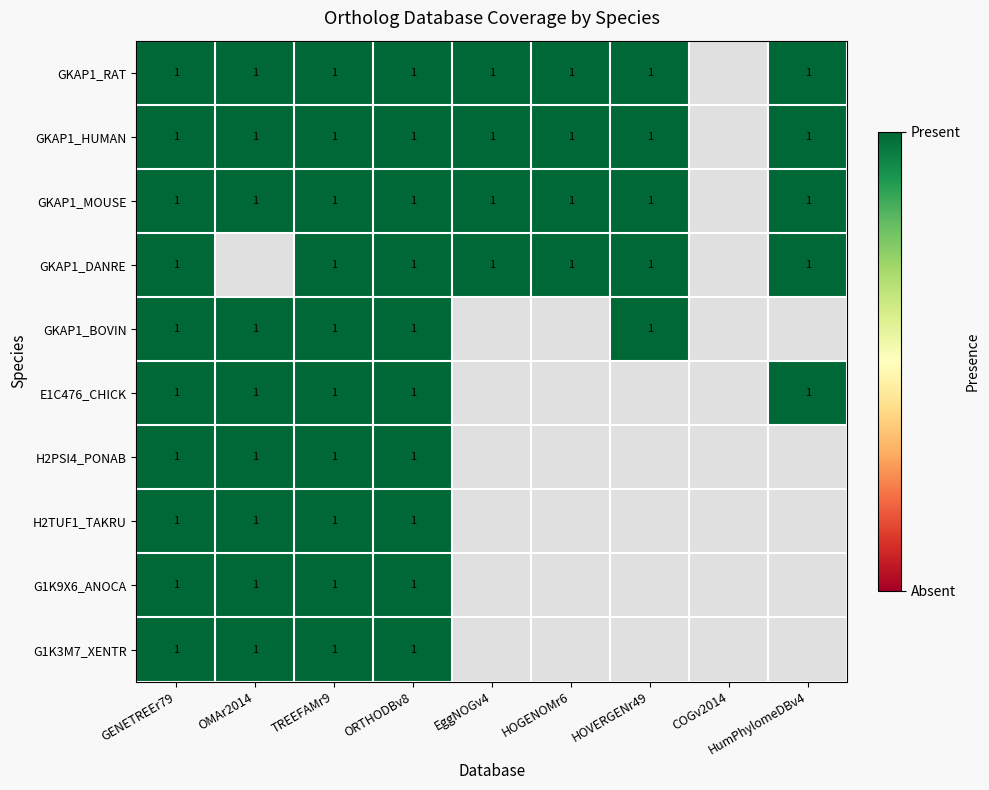

At which category does the chart reach its minimum across all series?

COGv2014